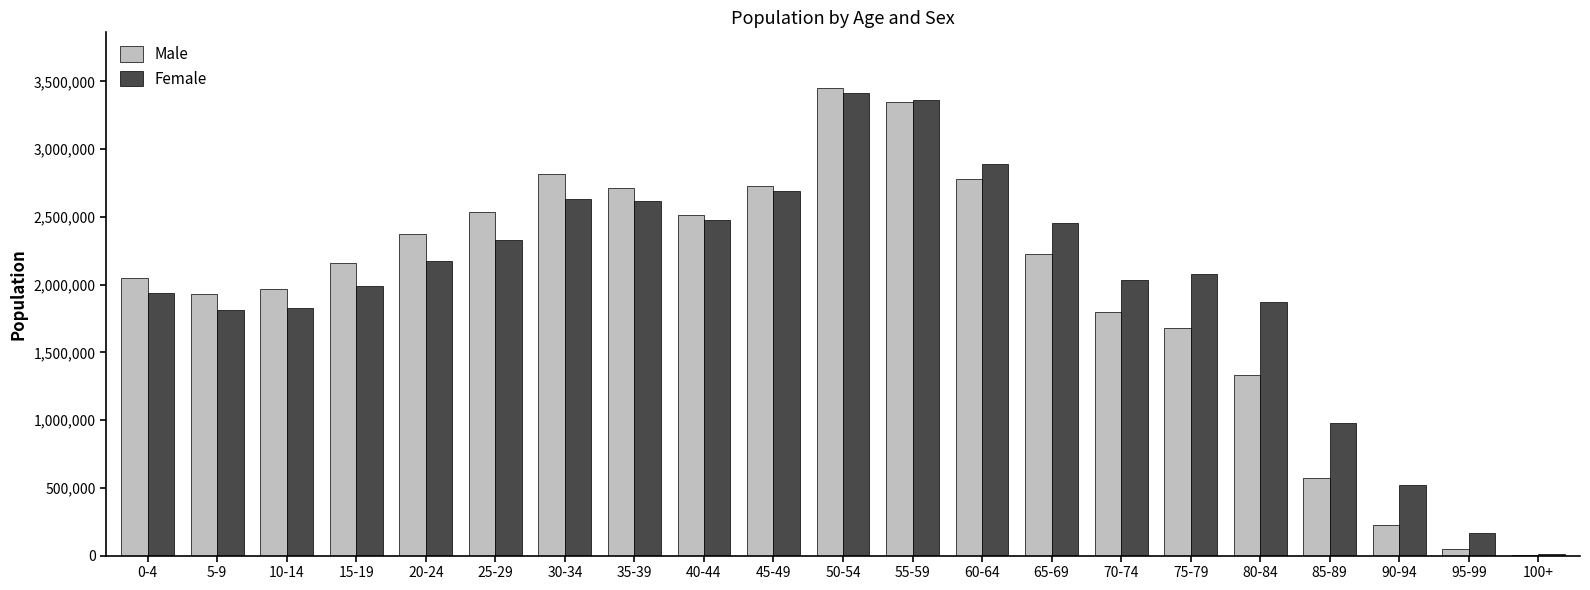

Which category has the highest value across all series?

50-54